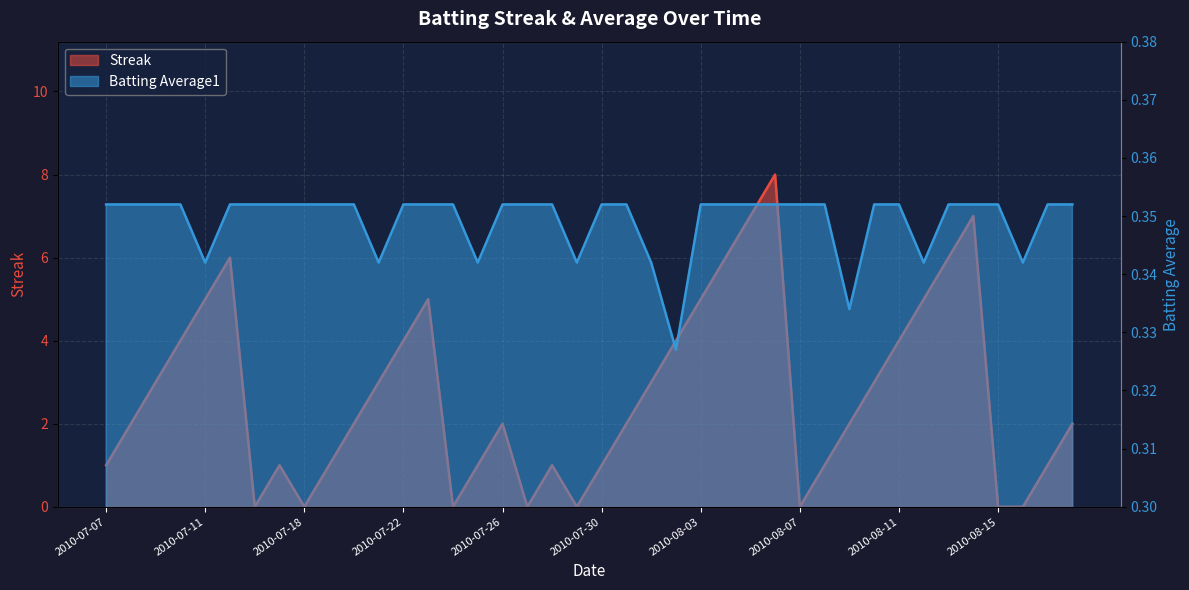

What is the spread (max minus min) of values at 2010-08-02?

3.7